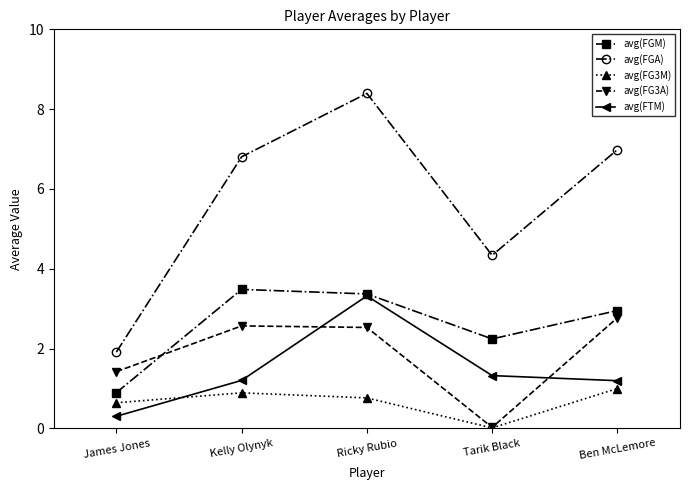

What position from the right is Ricky Rubio?

3